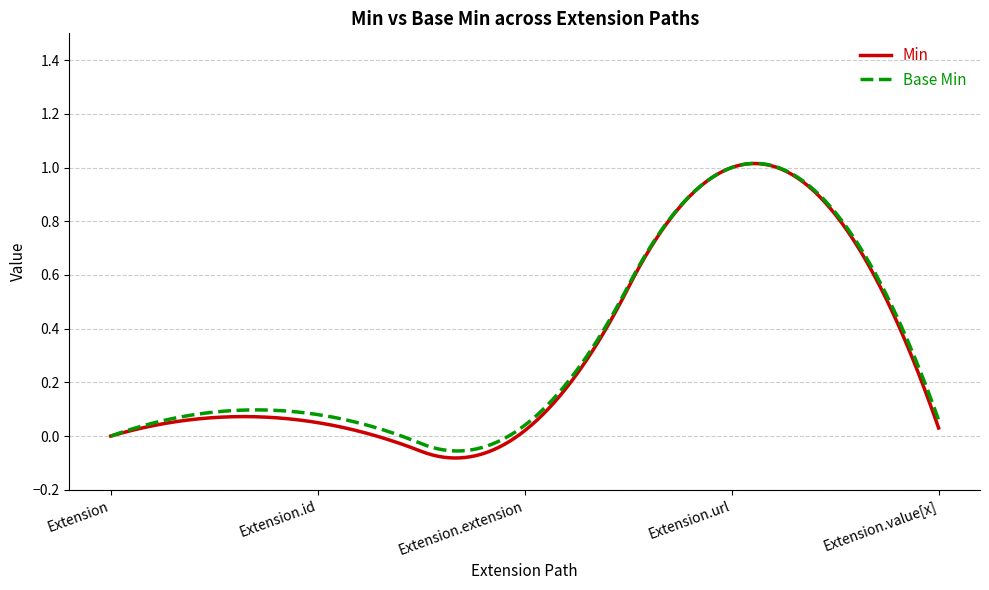

Reading left to right, list all the values displayed in this chart.

Min: 0	0	0	1	0
Base Min: 0	0	0	1	0